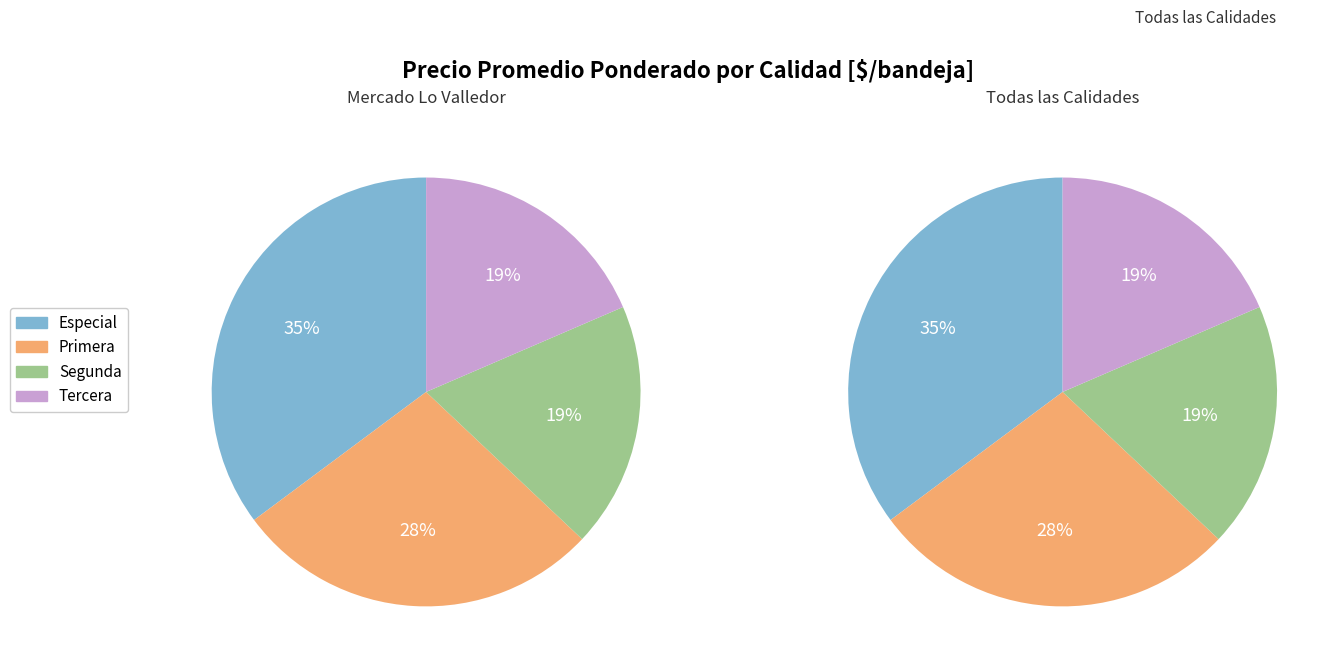

To the nearest percent, what percentage of the pie is Segunda?

19%